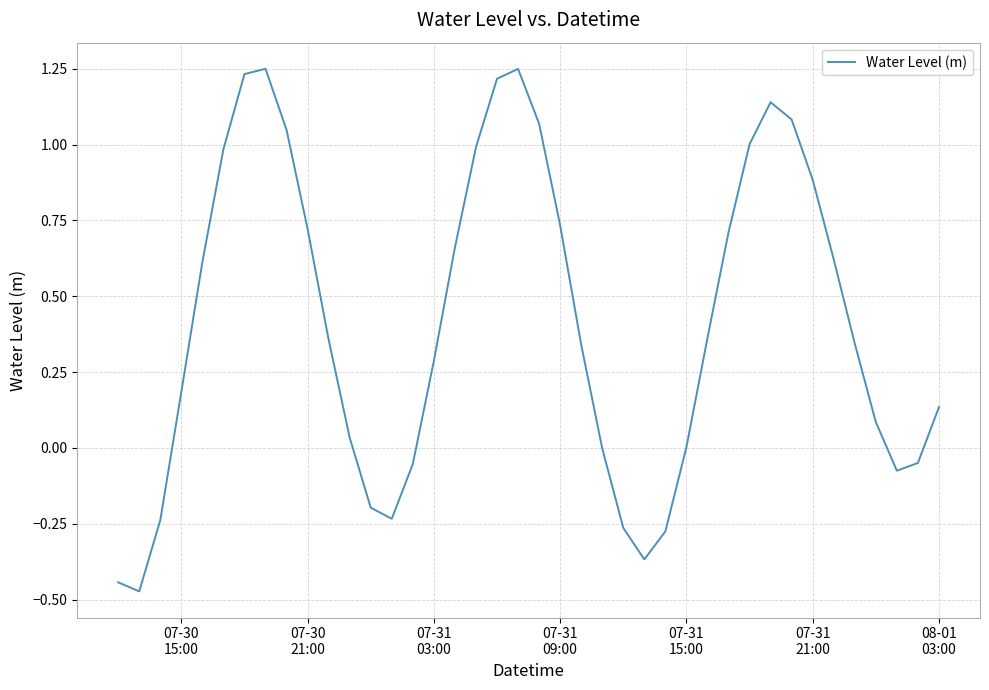

What is the difference between the maximum and minimum values?

1.7